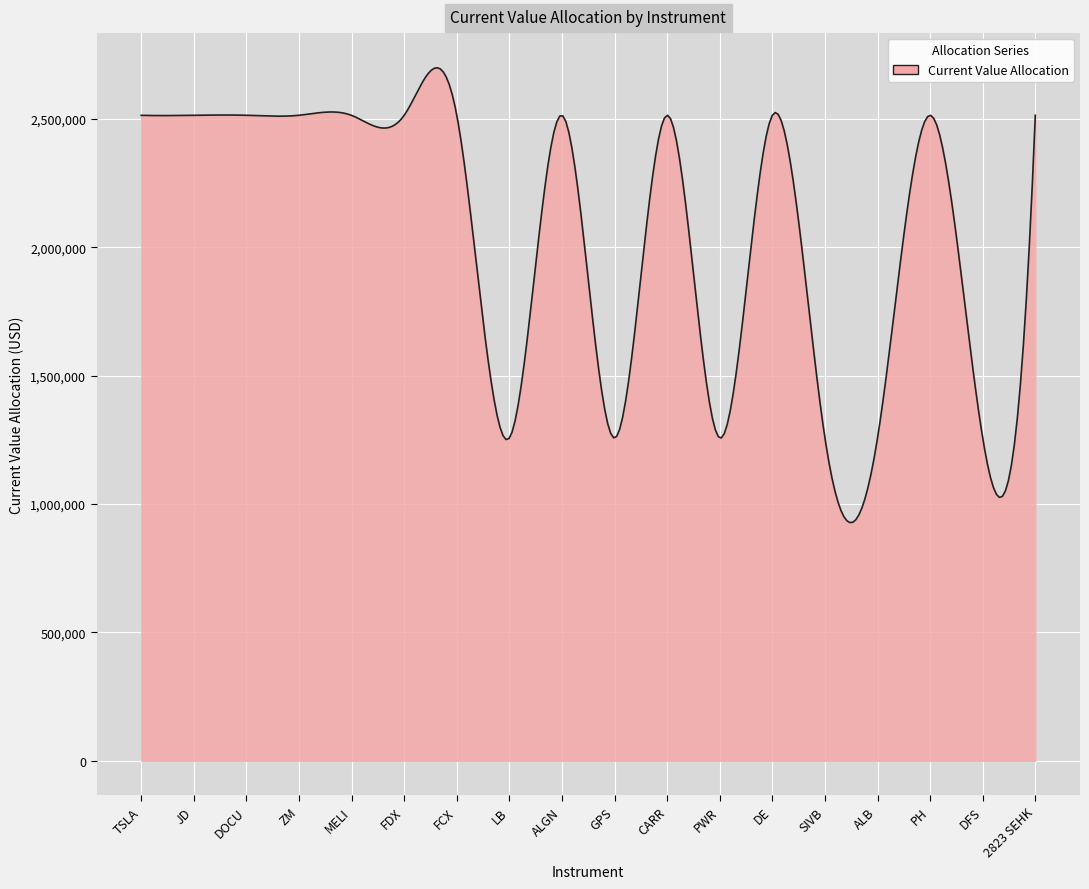

What is the minimum value shown in the chart?

927942.9